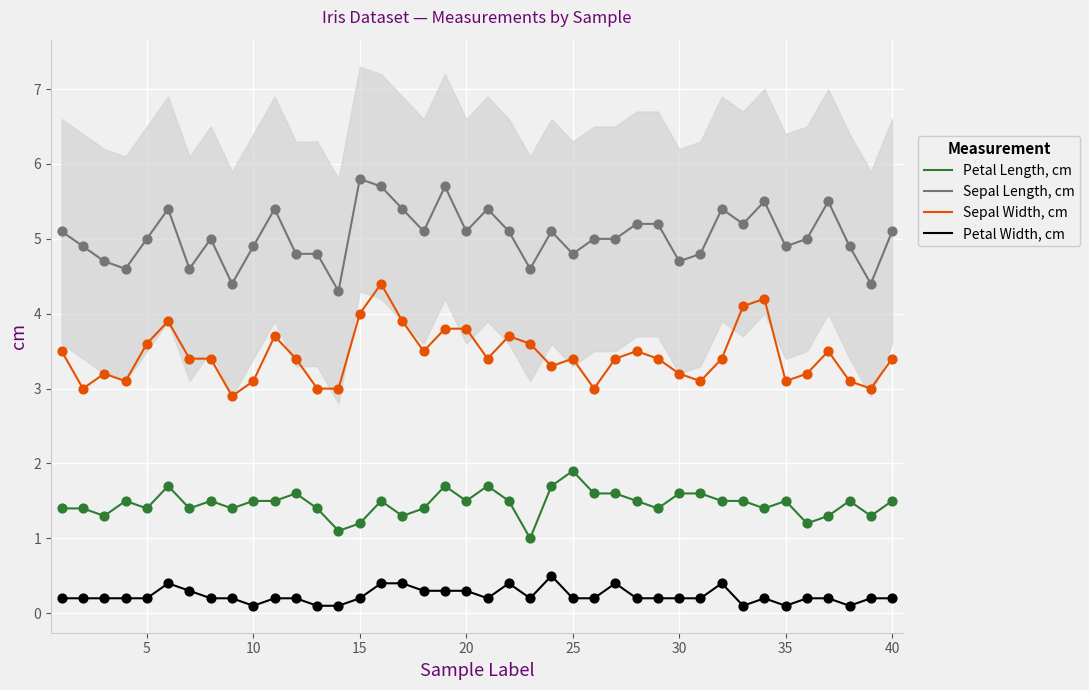

What are all the series names shown in the legend?

Petal Length, cm, Sepal Length, cm, Sepal Width, cm, Petal Width, cm